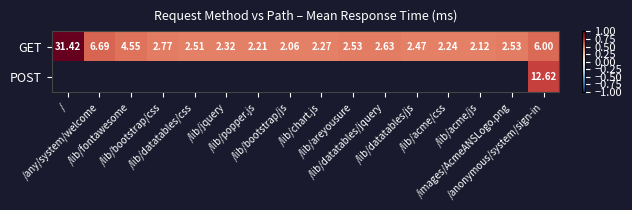

How many distinct data groups are displayed?

2